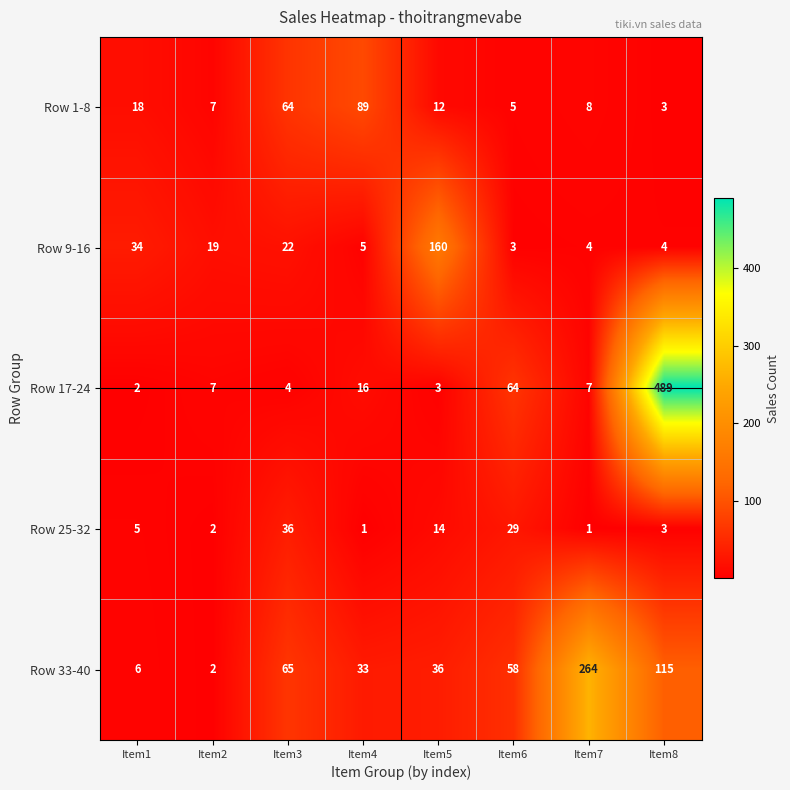

True or false: Row 1-8 has a value of 27 at Item4.

False